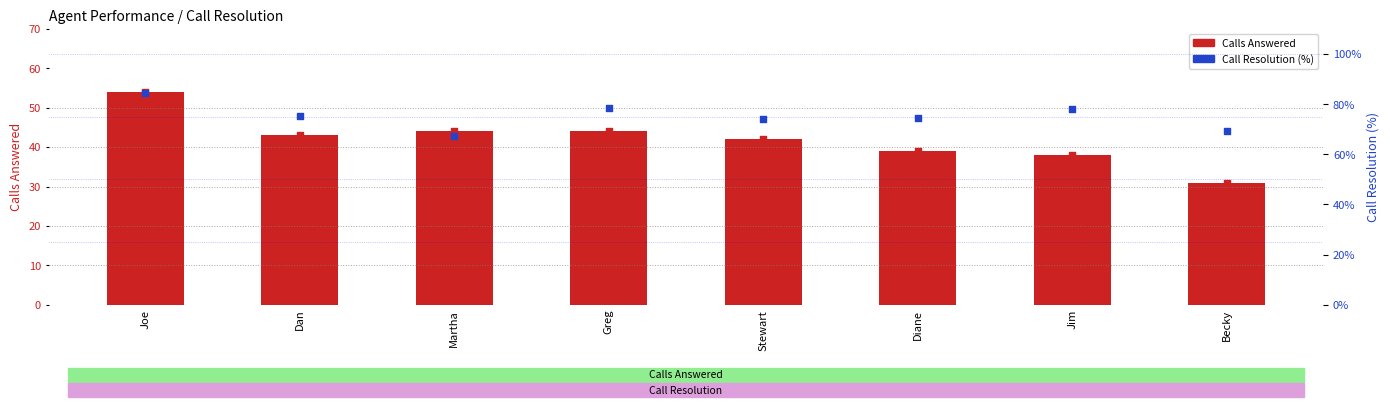

Is the value of Call Resolution (%) at Martha greater than the value of Calls Answered at Jim?

Yes